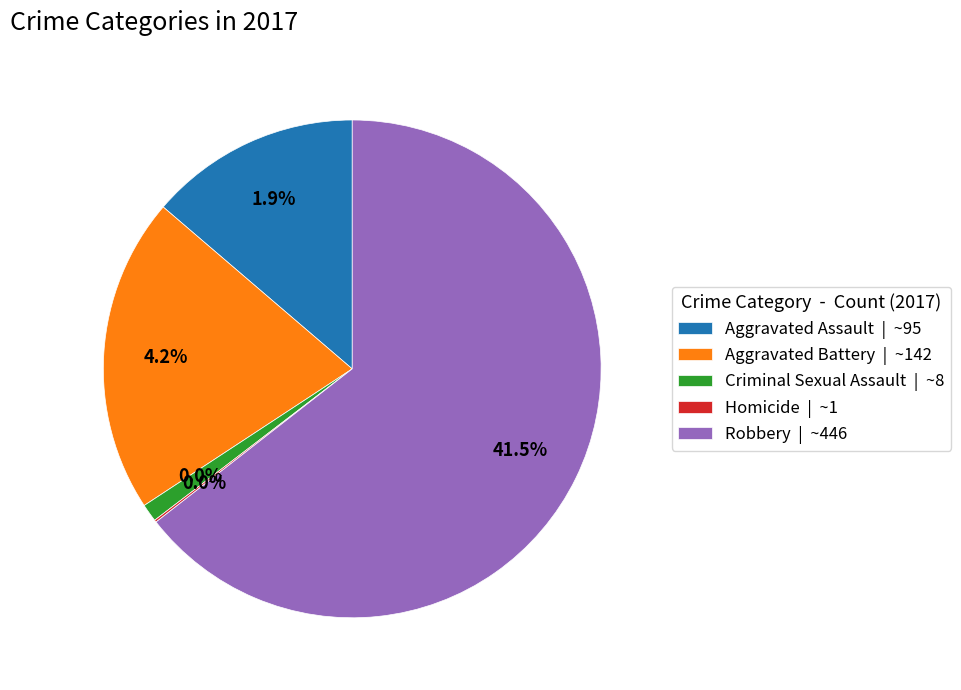

What is the ratio of the value at Criminal Sexual Assault to the value at Aggravated Battery?

0.1